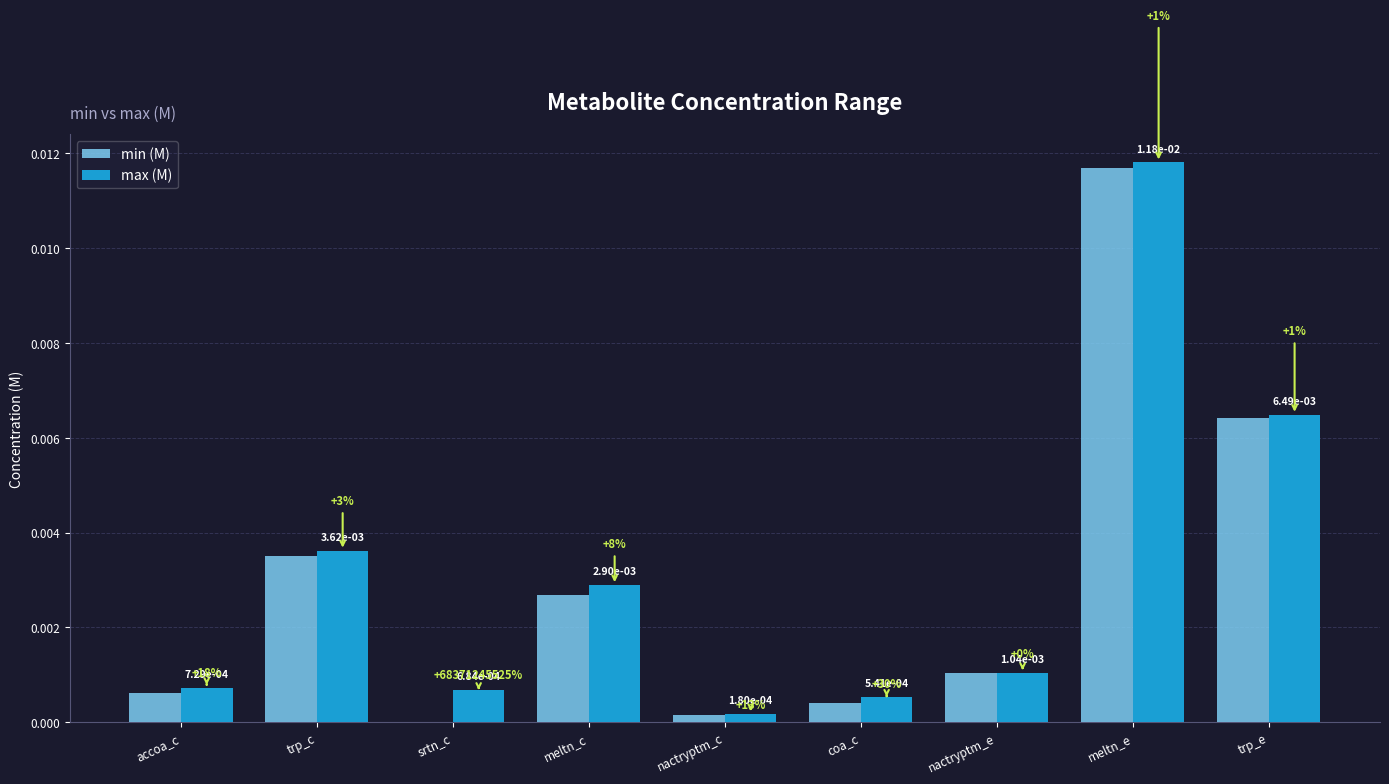

True or false: min (M) has a value of 0.0 at nactryptm_c.

True